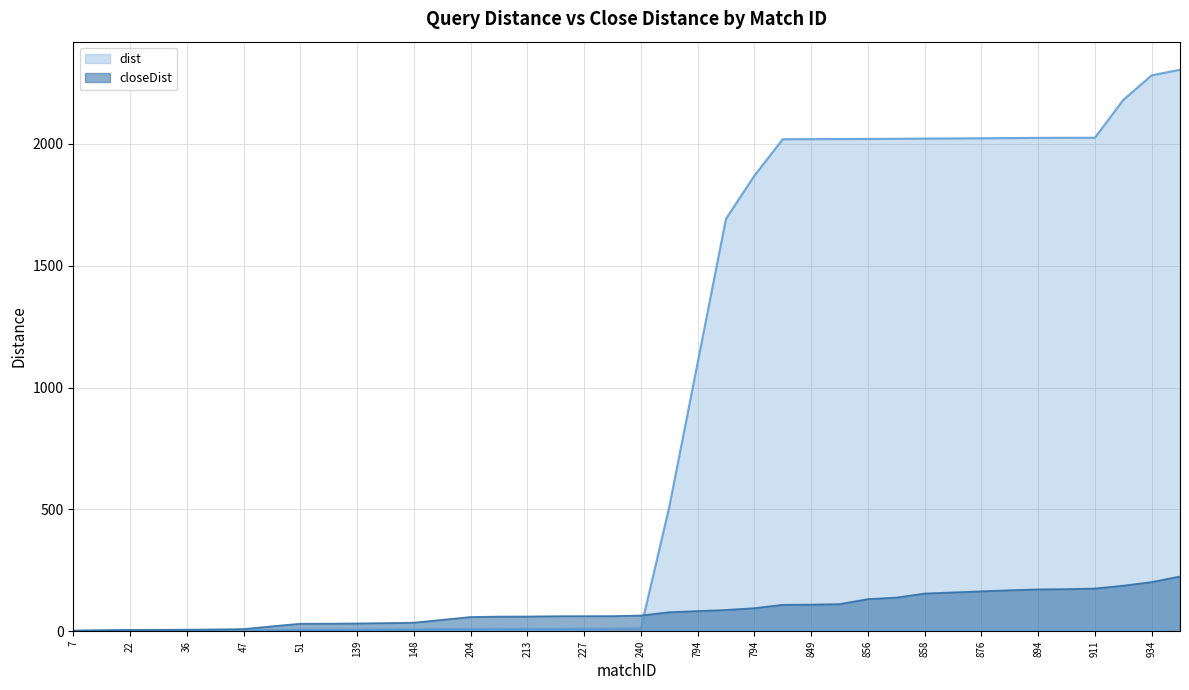

Does the chart display data point markers on the line(s)?

No